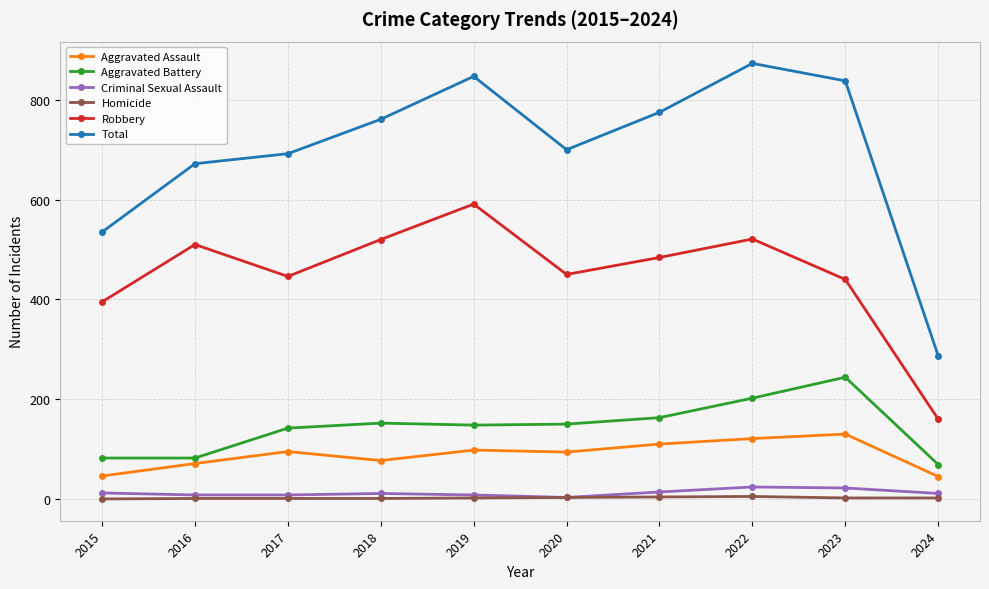

Is it true that Total equals 847 at 2019?

True